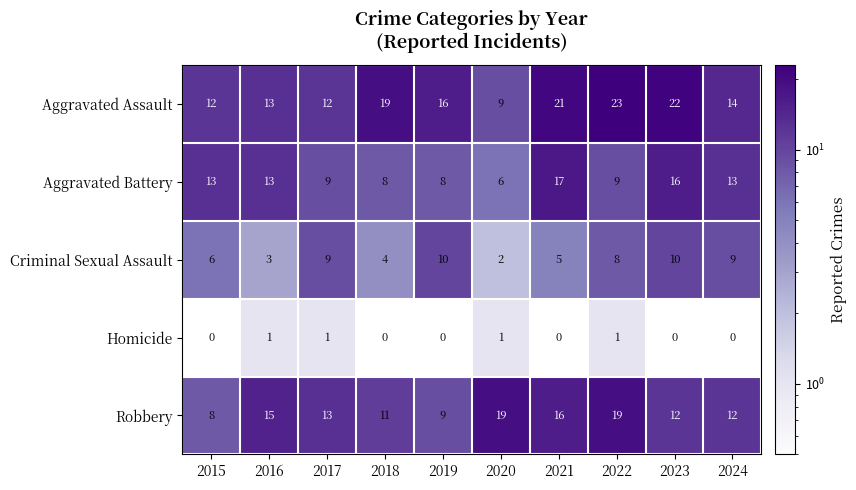

What is the greatest value displayed?

23